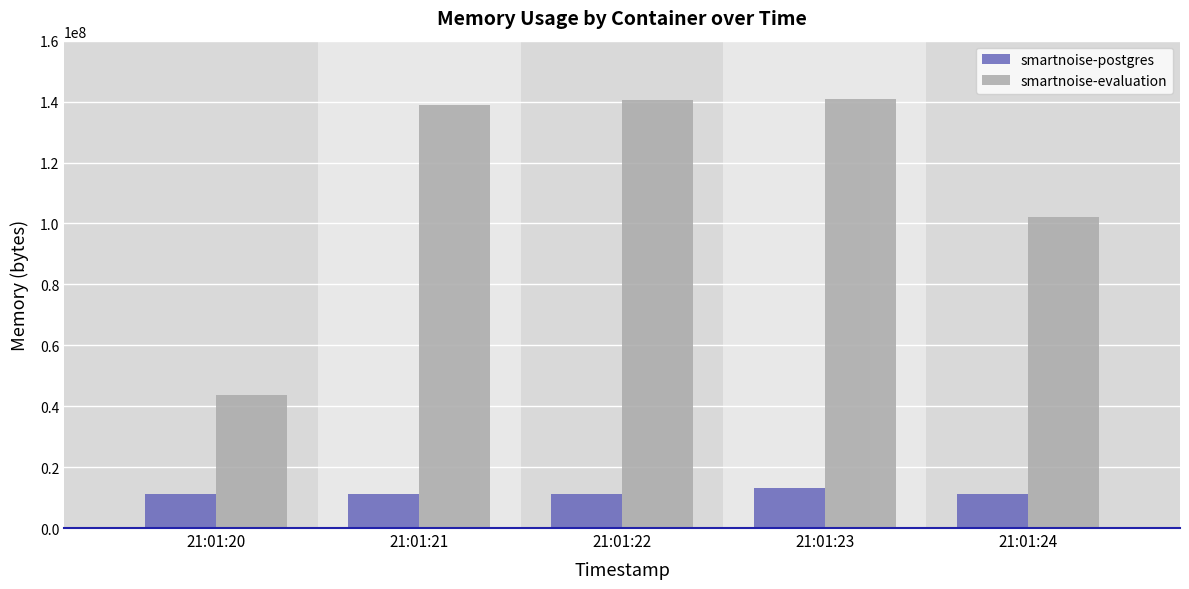

Which series changed the most between 21:01:22 and 21:01:24?

smartnoise-evaluation